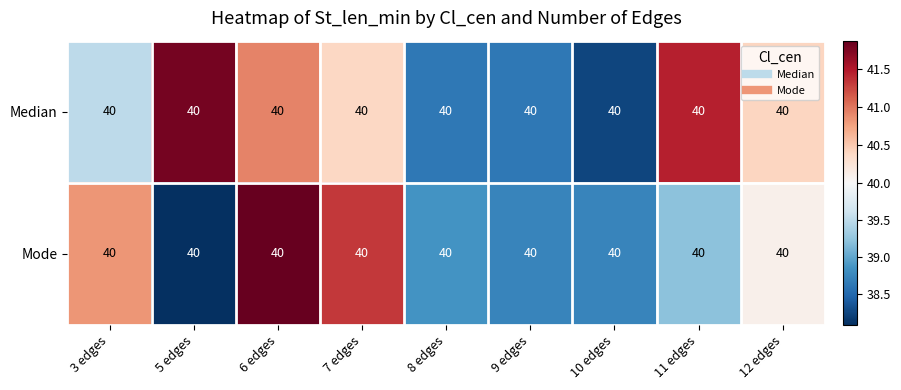

List the labels in order of Mode value, smallest first.

5 edges, 9 edges, 10 edges, 8 edges, 11 edges, 12 edges, 3 edges, 7 edges, 6 edges